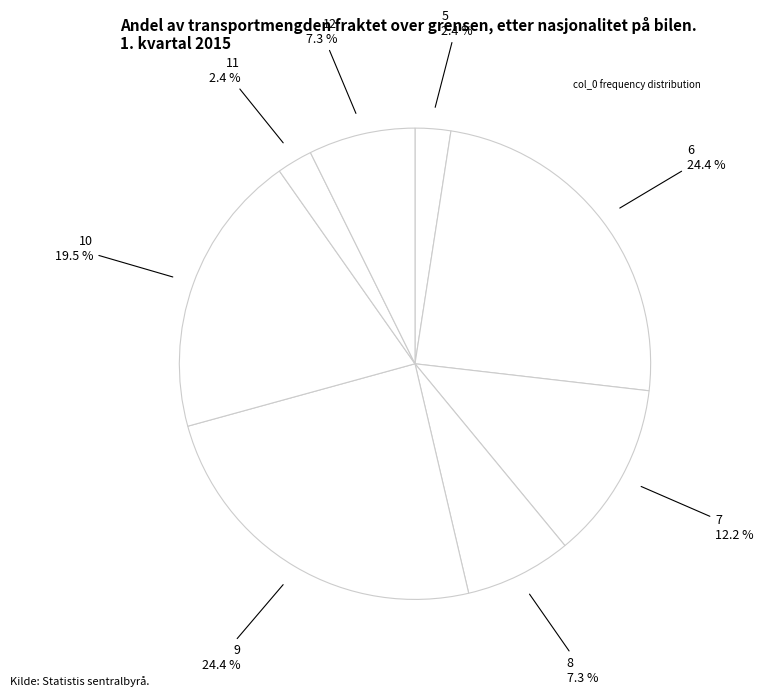

To the nearest percent, what is the average slice percentage?

12%